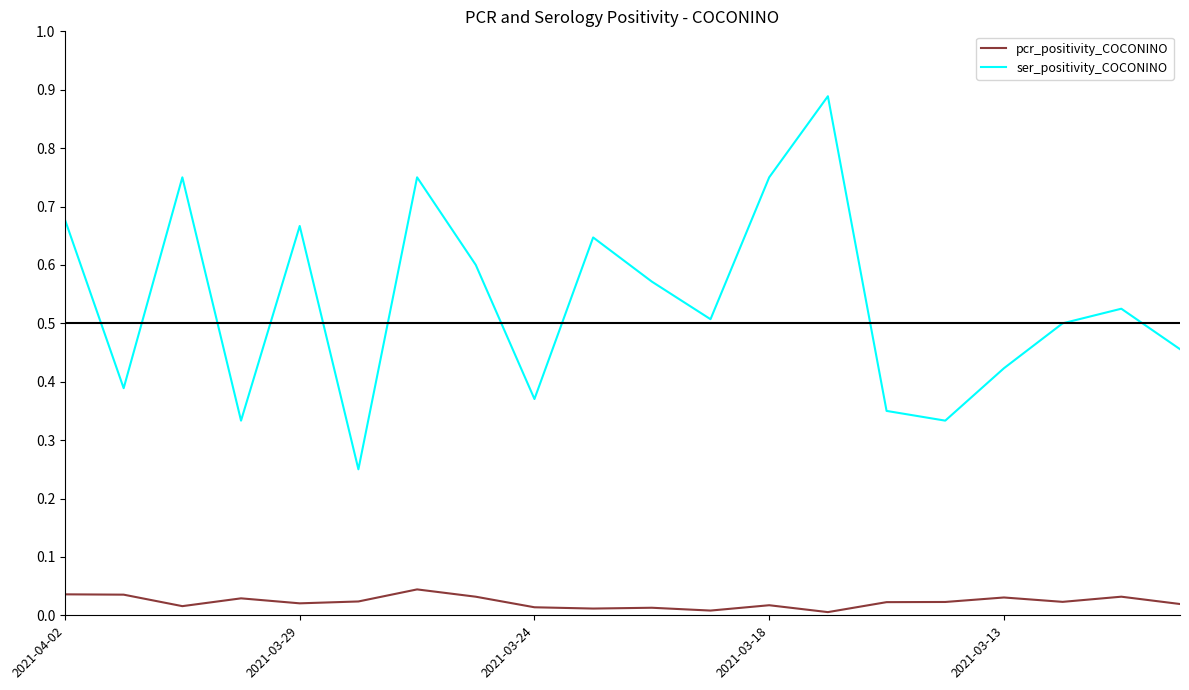

List the series in order of their peak value, highest first.

ser_positivity_COCONINO, pcr_positivity_COCONINO